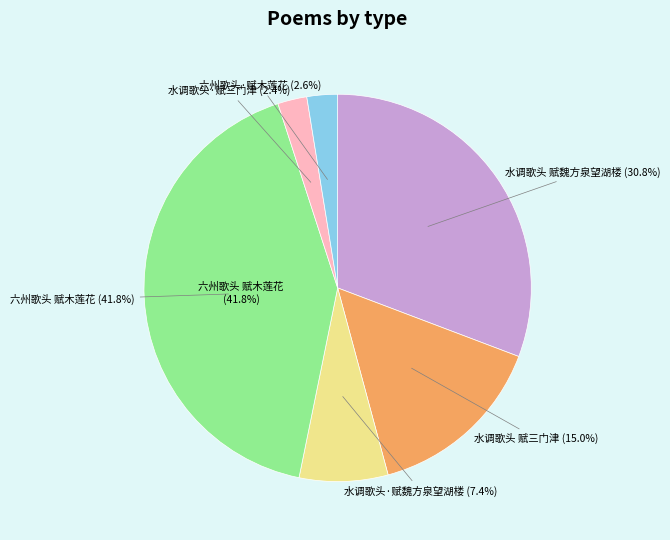

What percentage is the 六州歌头 赋木莲花 slice, to the nearest percent?

42%